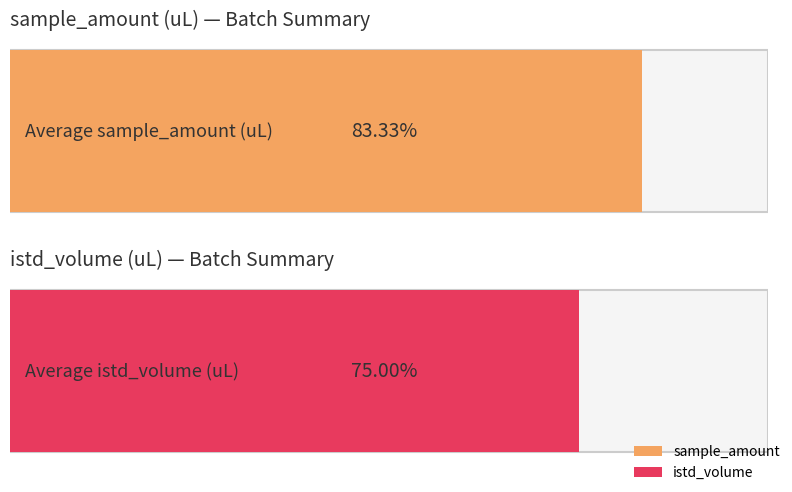

Rank the series by their maximum value, from highest to lowest.

sample_amount, istd_volume